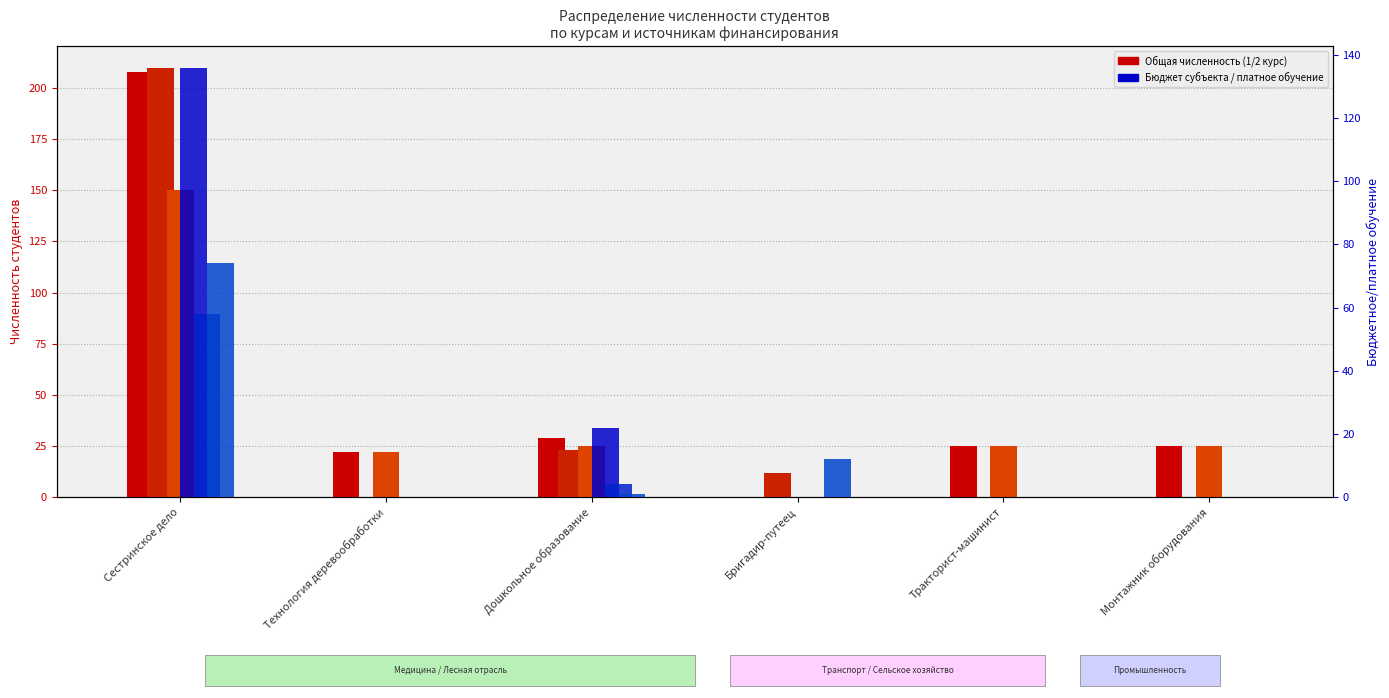

The value of Бюджет субъекта РФ (1 курс) at Технология деревообработки is 8. True or false?

False